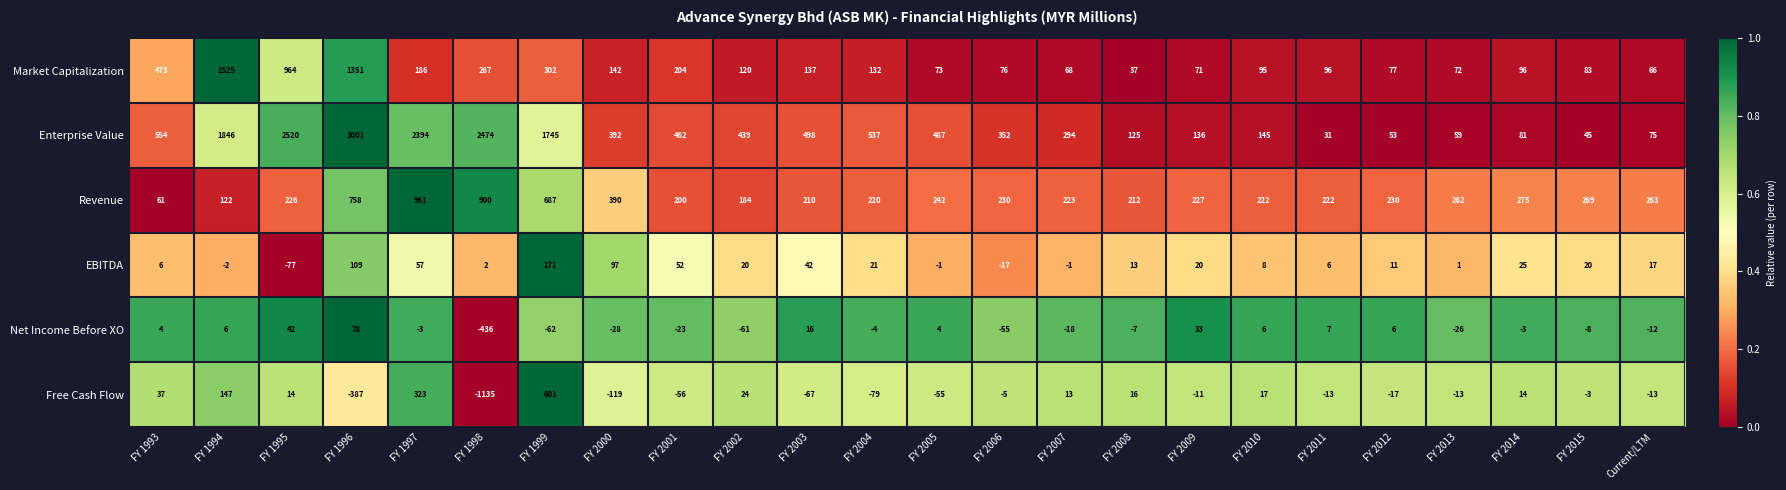

How many values in the Net Income Before XO series exceed -3?

10